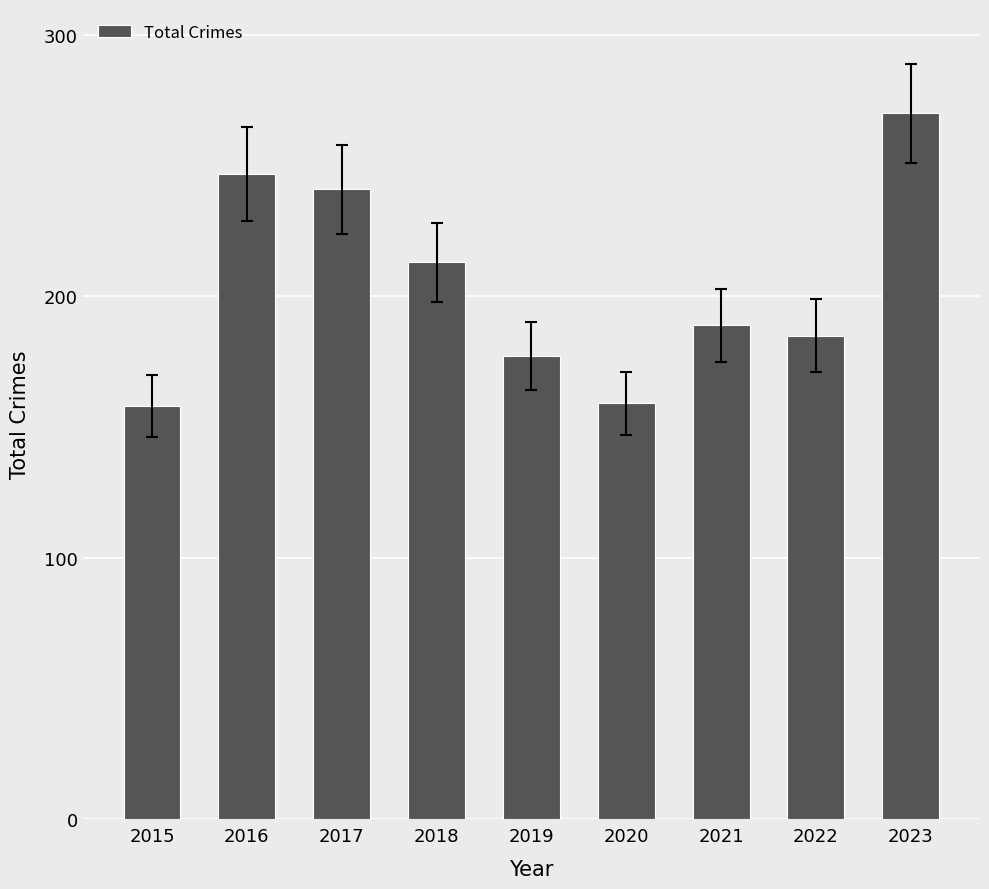

What is the change in value from 2015 to 2020?

+1